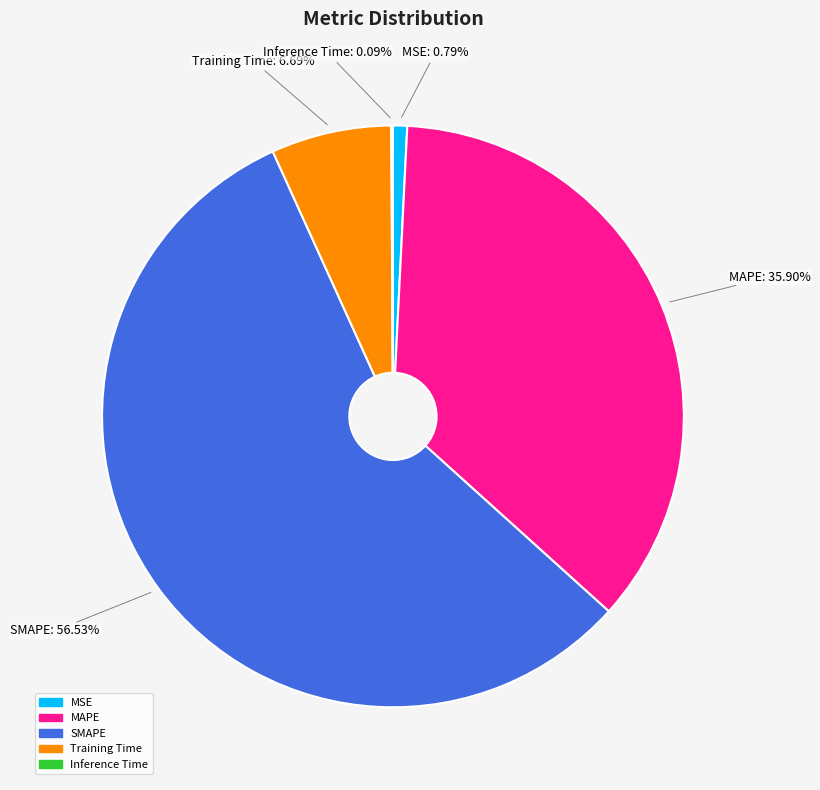

Is Training Time the majority of the pie?

No